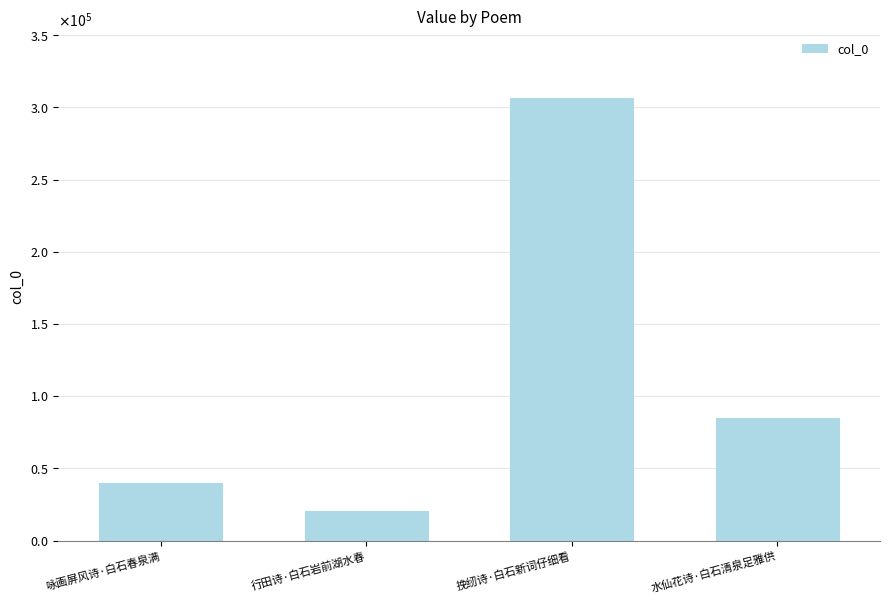

Are the bars horizontal?

No